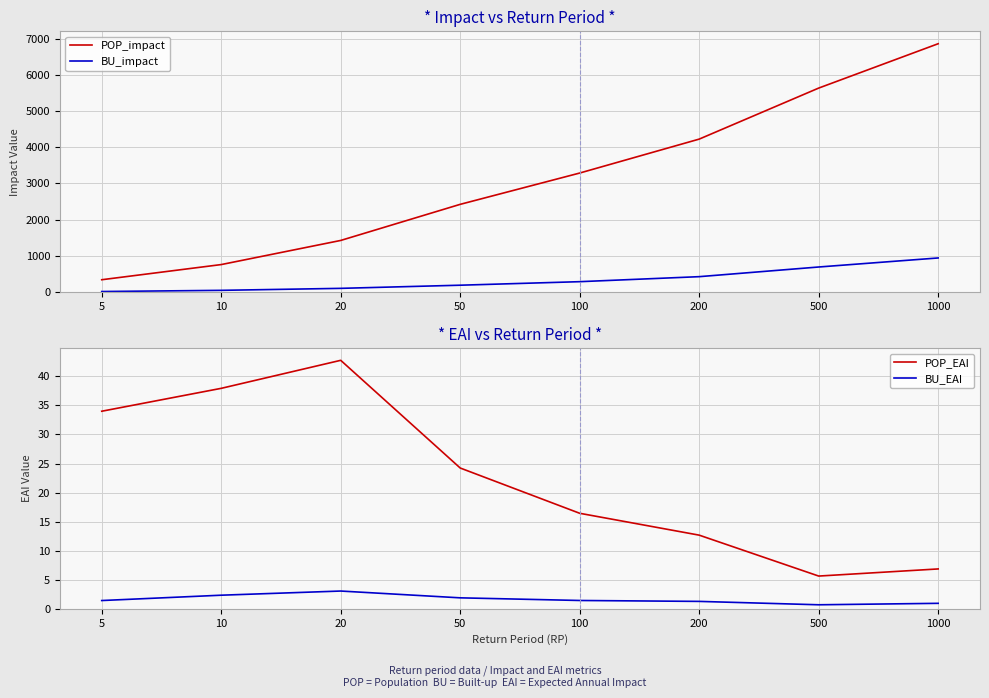

At which category is the sum across all series the highest?

1000